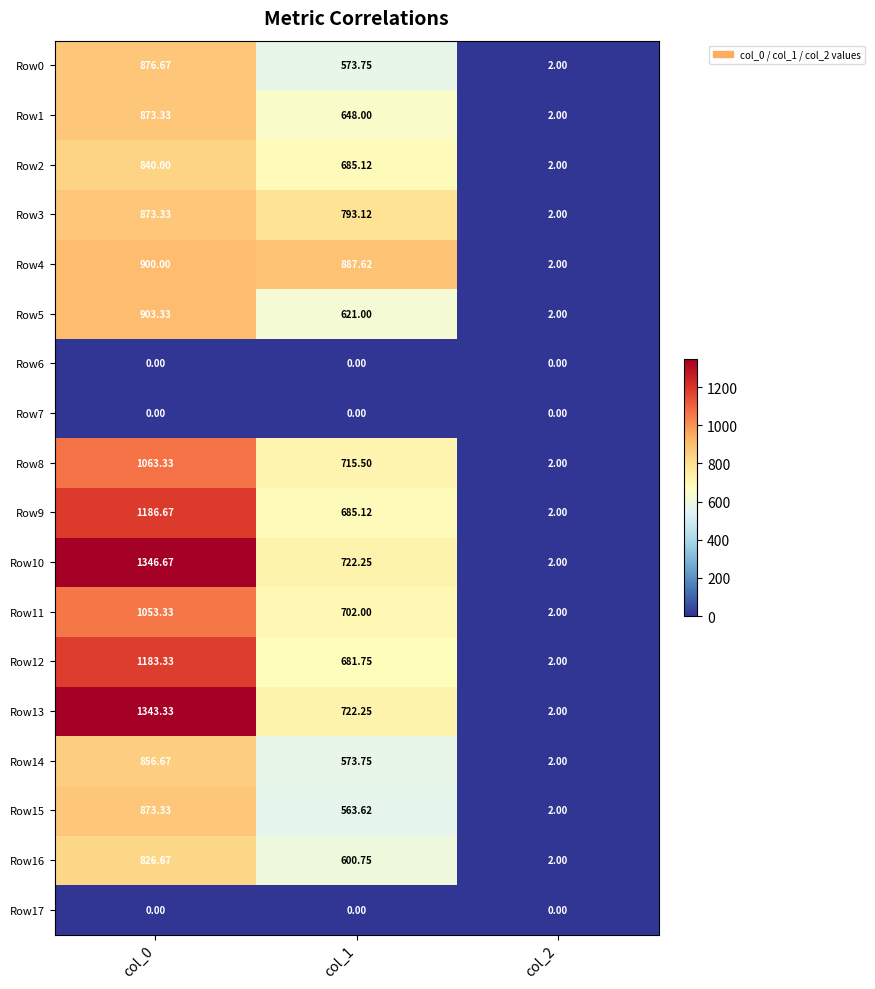

What is the difference between the highest and lowest values at col_1?

887.6